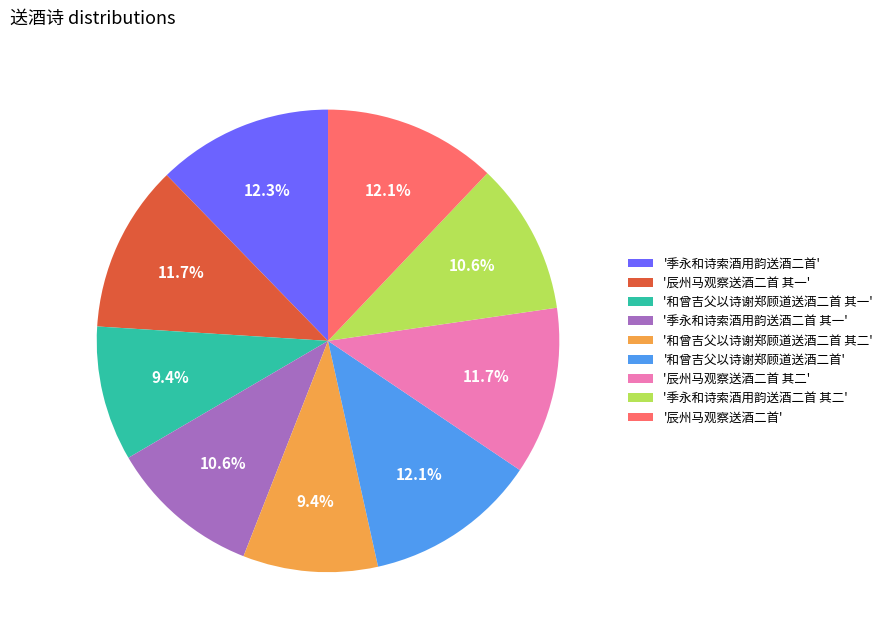

Is there a majority slice in this chart?

No